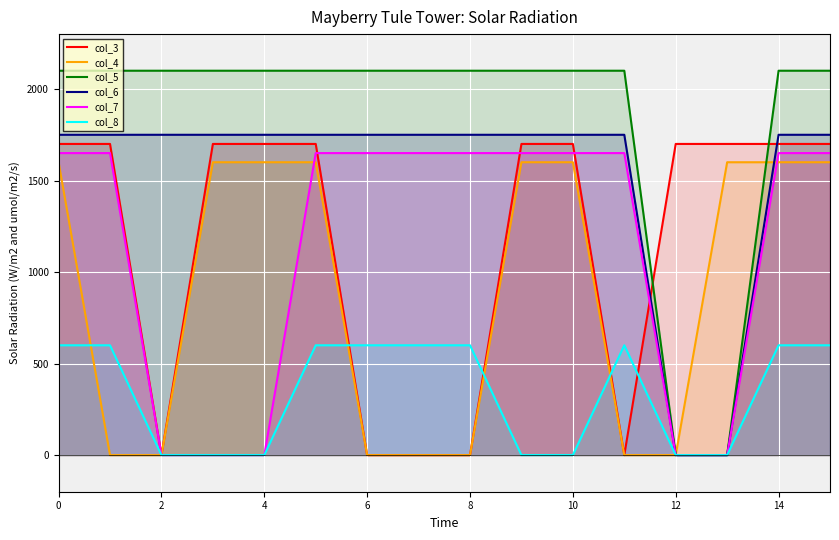

What is the average value of the col_8 series?

338